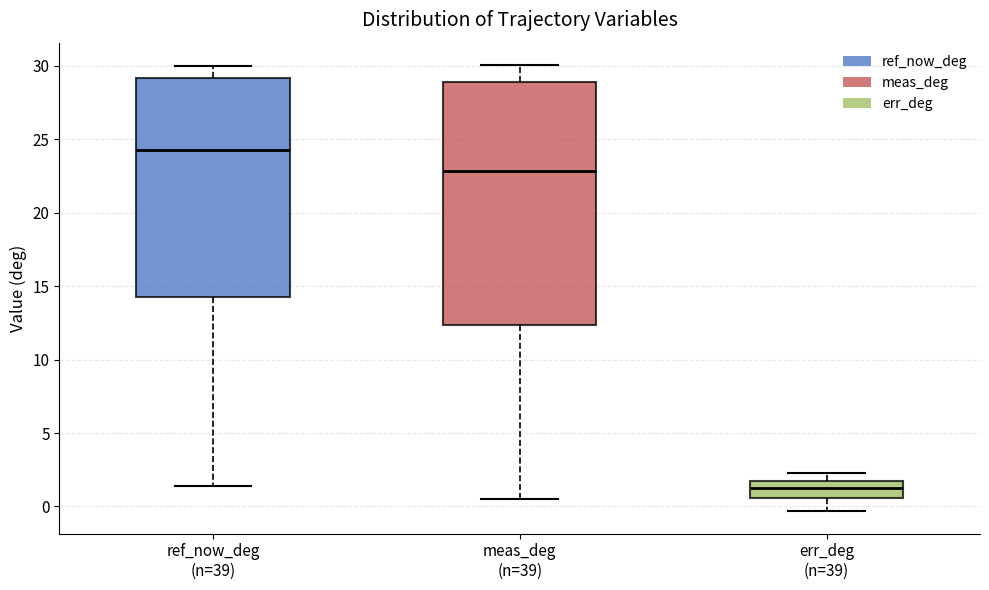

Reading left to right, transcribe this box plot: for each box, give where its median line is, the range the box spans, and where its two whiskers end, as read against the y-axis. The values are not printed on the chart, so give them approximately, as read against the axis.

ref_now_deg (n=39): median 24.5, box 14.0 to 29.0, whiskers 1.5 to 30.0
meas_deg (n=39): median 23.0, box 12.5 to 29.0, whiskers 0.5 to 30.0
err_deg (n=39): median 1.0, box 0.5 to 1.5, whiskers -0.5 to 2.5